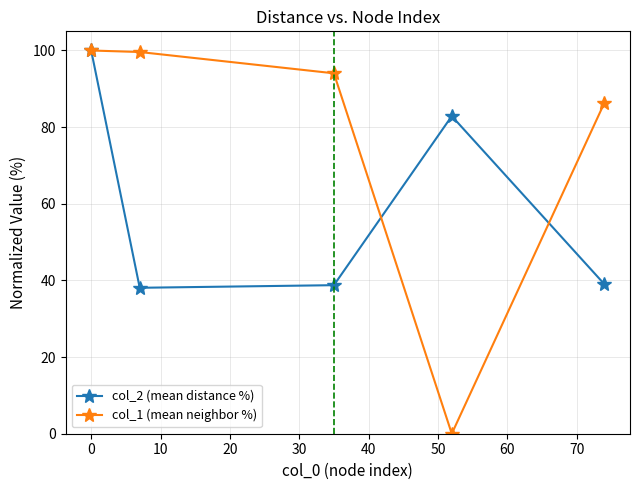

List the series in order of their overall mean, highest first.

col_1 (mean neighbor %), col_2 (mean distance %)